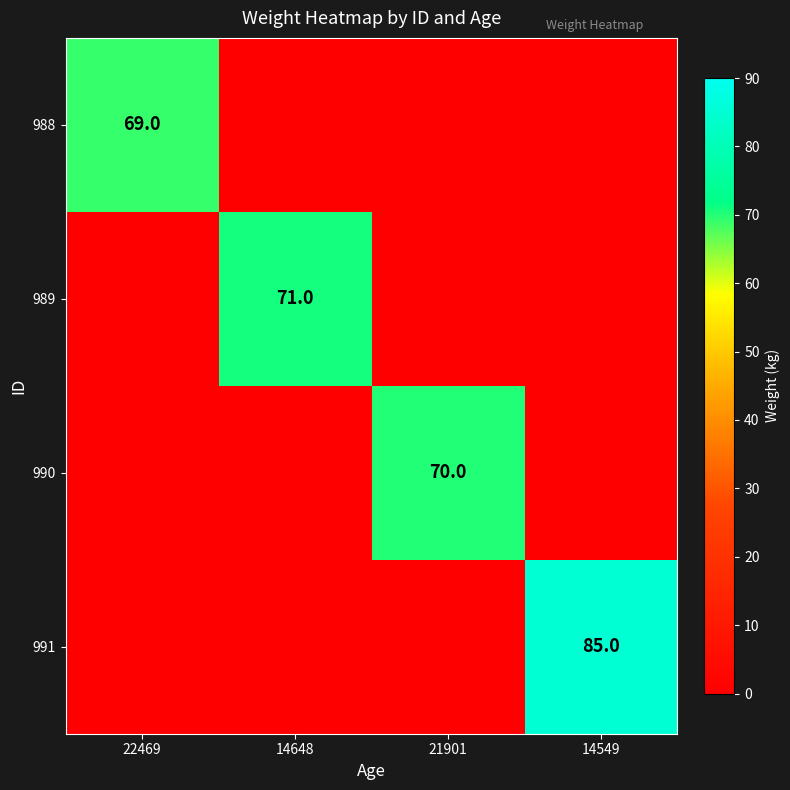

Is it true that 990 equals 94 at 21901?

False